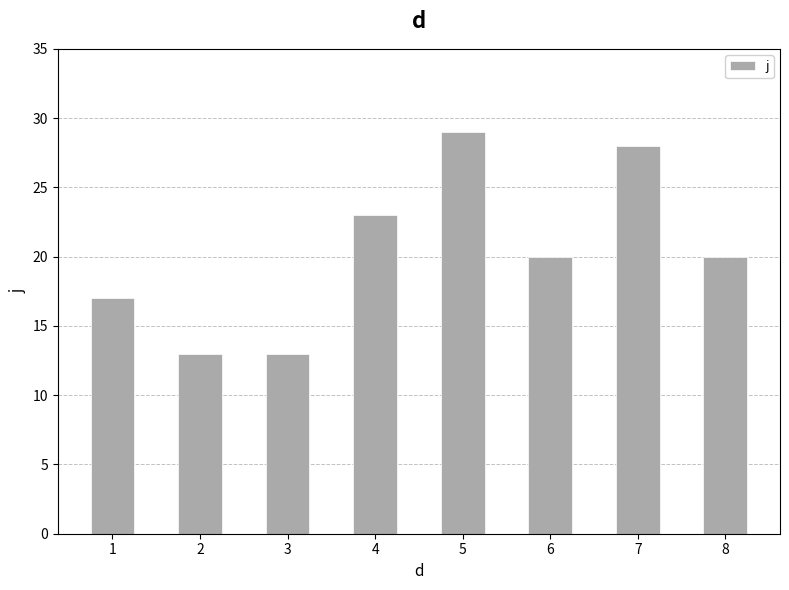

What is the difference between the second highest and second lowest values?

15